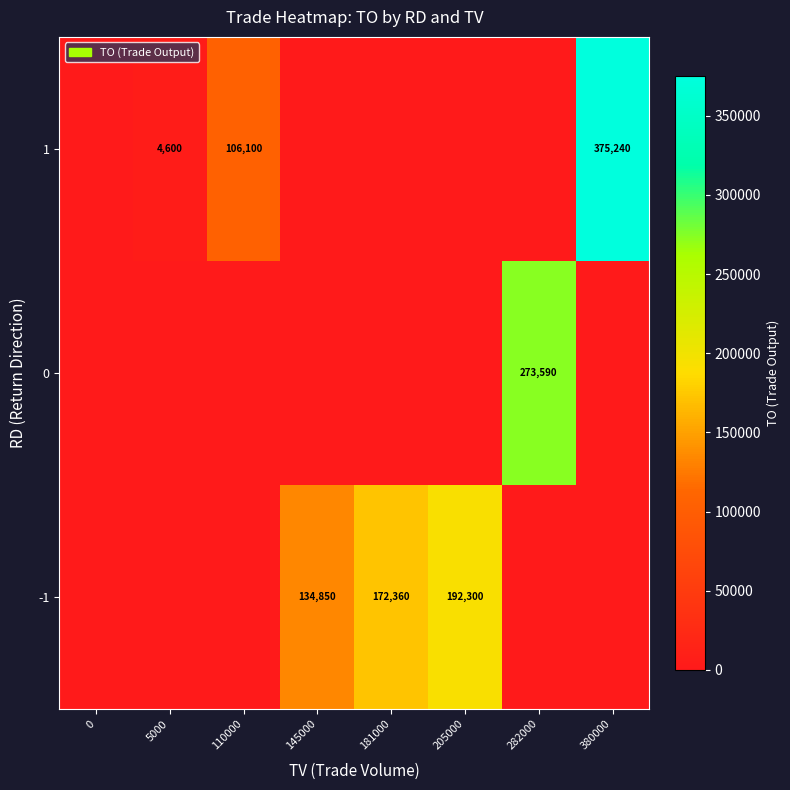

Is it true that 1 equals 106100 at 110000?

True